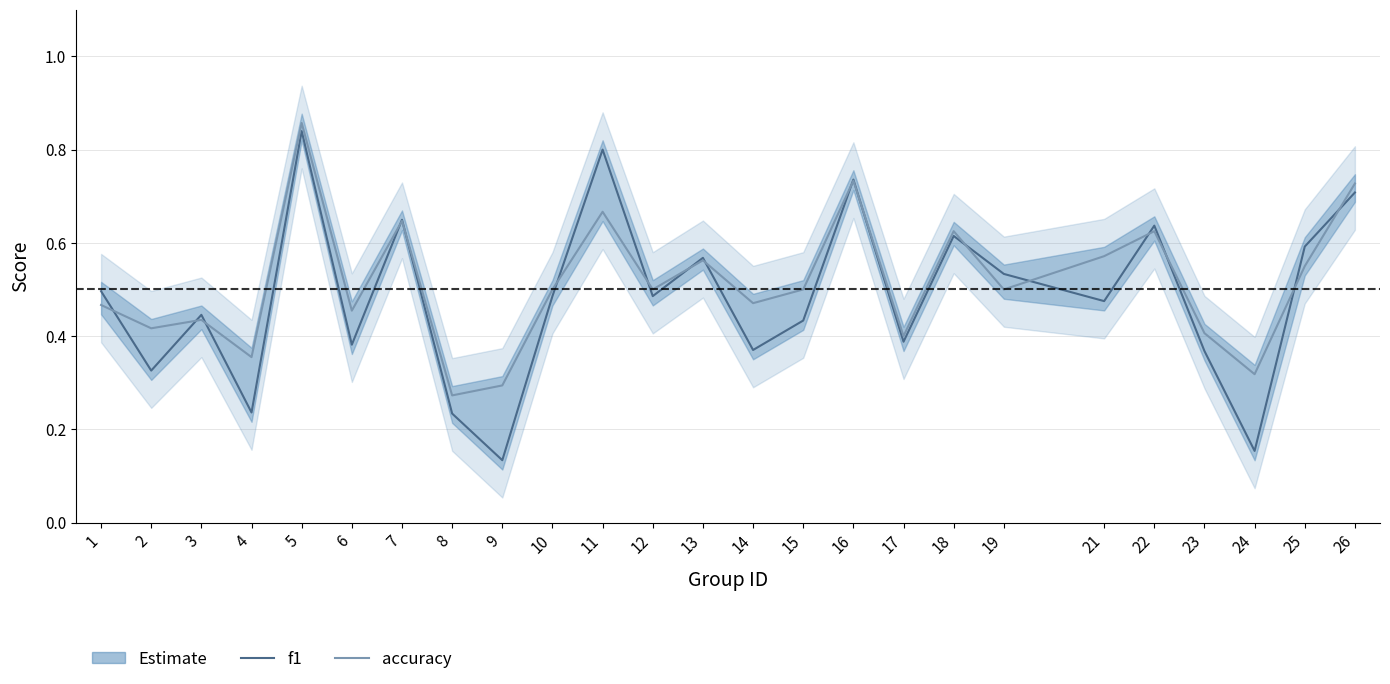

The accuracy series shows 0.8 at 14. True or false?

False